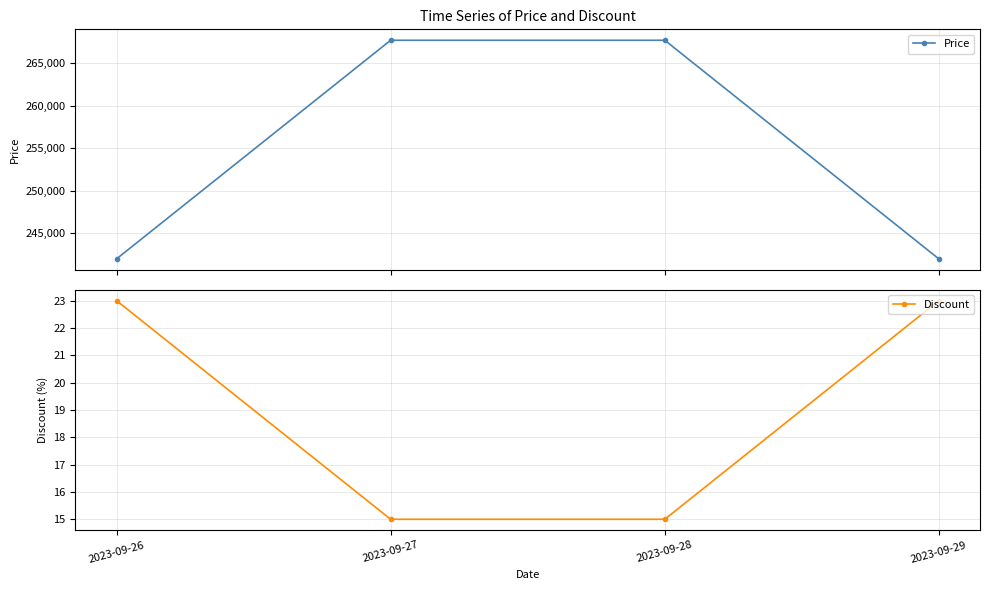

Is it true that Discount equals 12 at 2023-09-29?

False